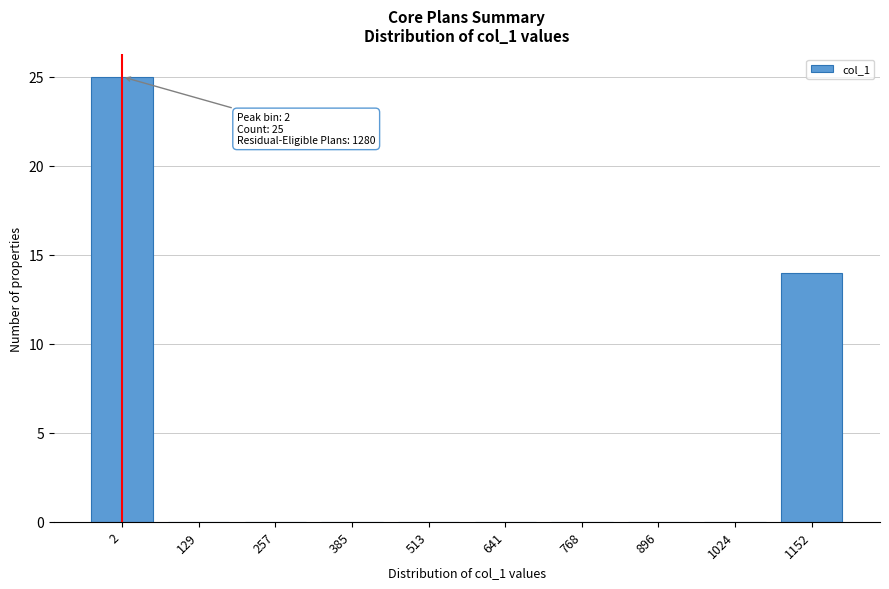

Reading left to right, list all the values displayed in this chart.

2=25	129=0	257=0	385=0	513=0	641=0	768=0	896=0	1024=0	1152=14